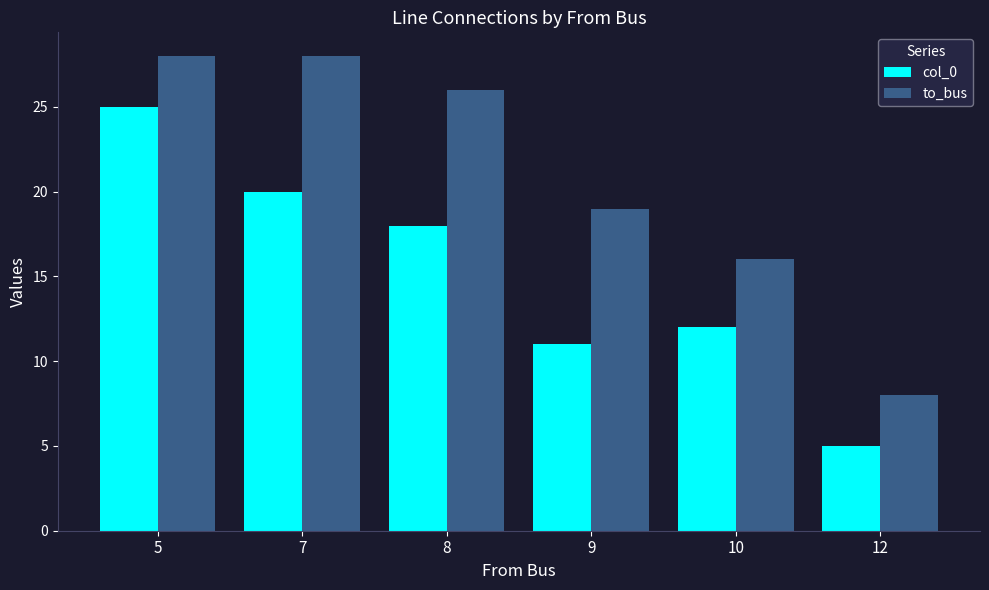

How many categories are shown in the chart?

6